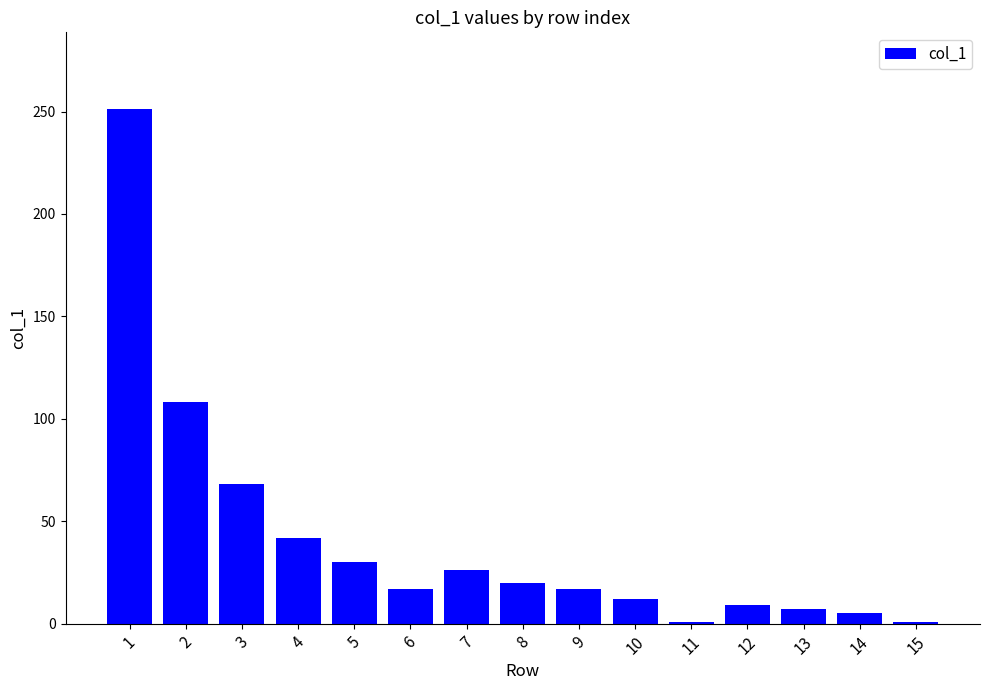

Between 4 and 12, which is larger?

4